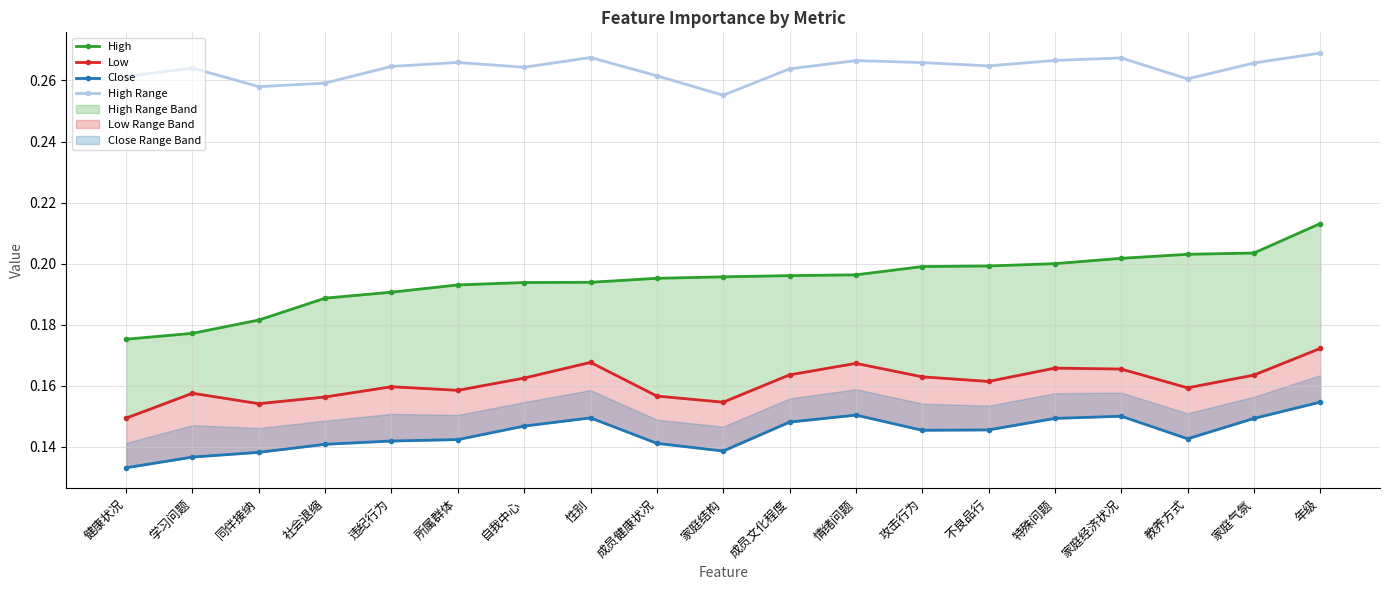

Count the Close values in the range 0 to 1.

19